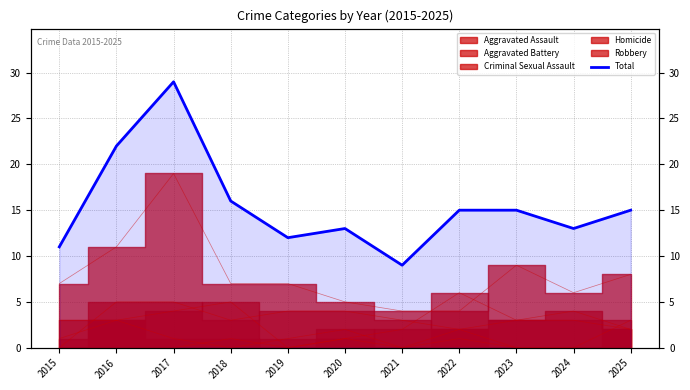

How many values are below 15?

5